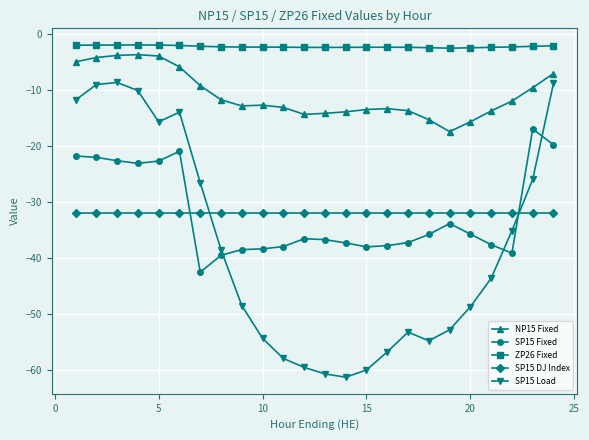

What is the maximum value for SP15 Load?

-8.6